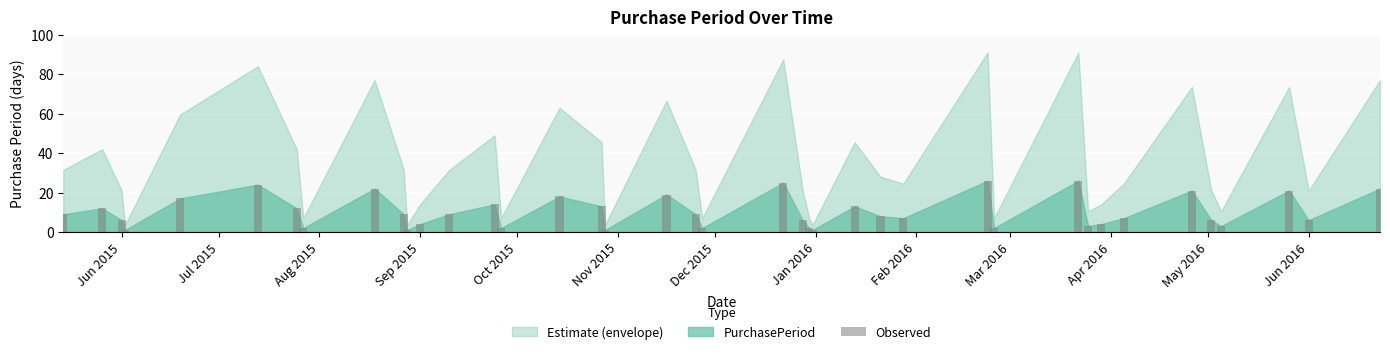

What is the difference between the maximum and second lowest values?

25